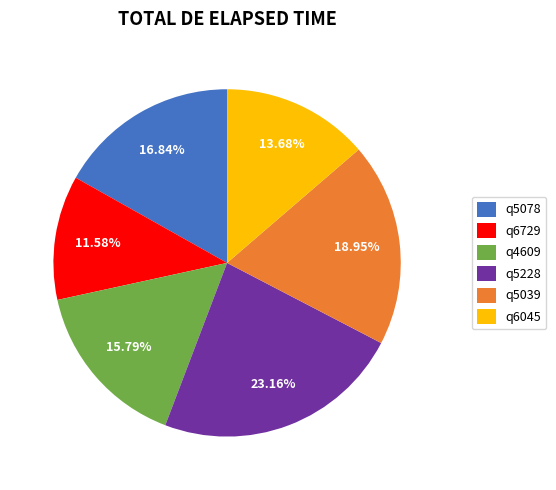

Is it true that q5228 is 15% of the pie?

False